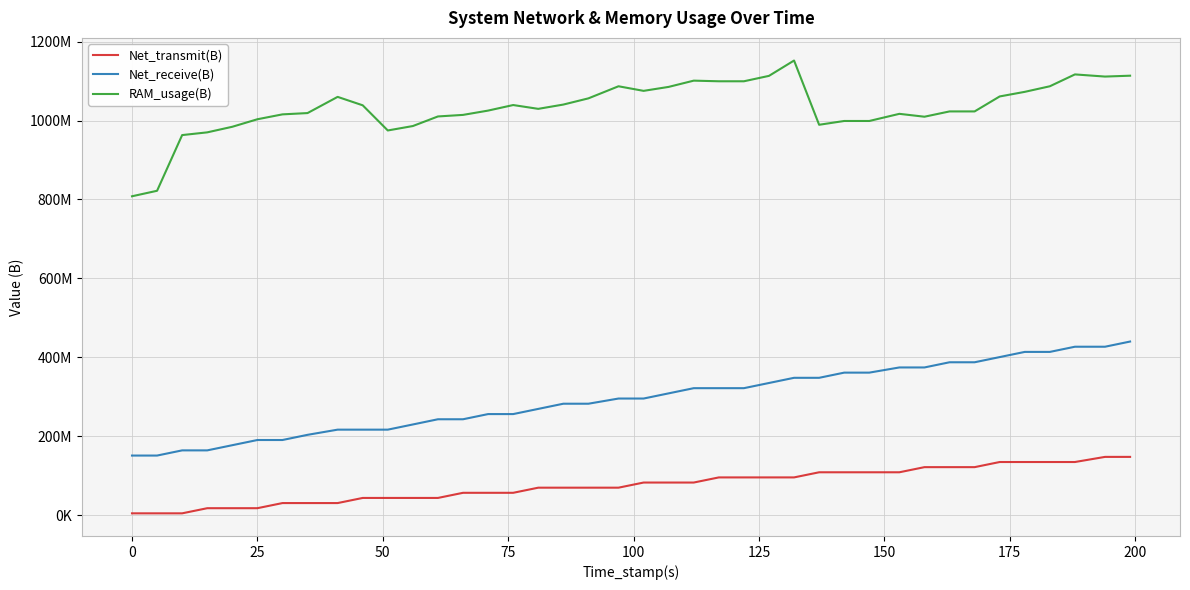

Rank the series by their maximum value, from highest to lowest.

RAM_usage(B), Net_receive(B), Net_transmit(B)